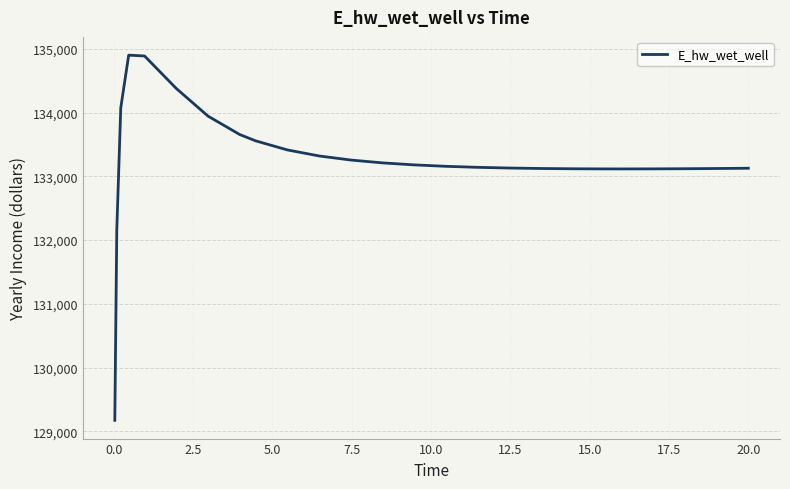

What is the smallest value displayed?

129172.3